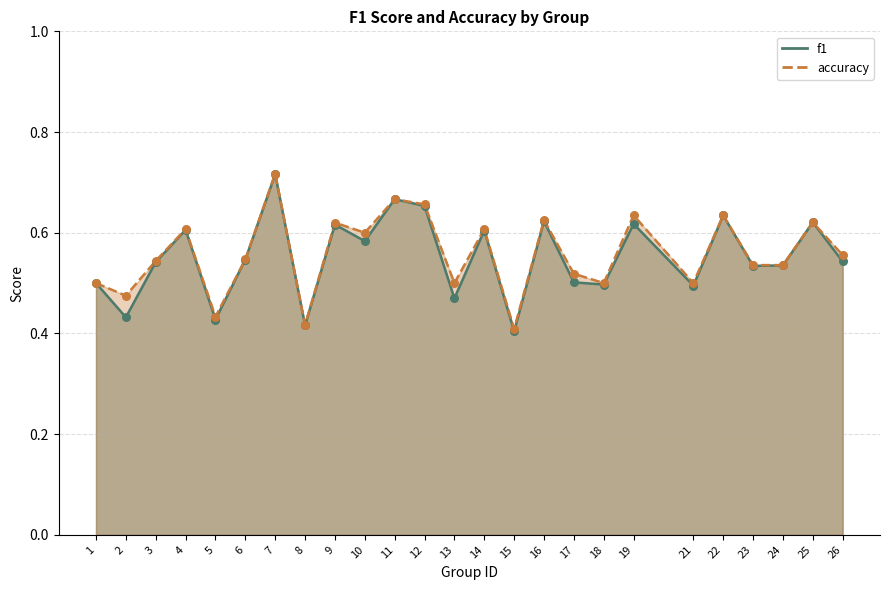

Is the value of f1 at 15 greater than the value of accuracy at 18?

No